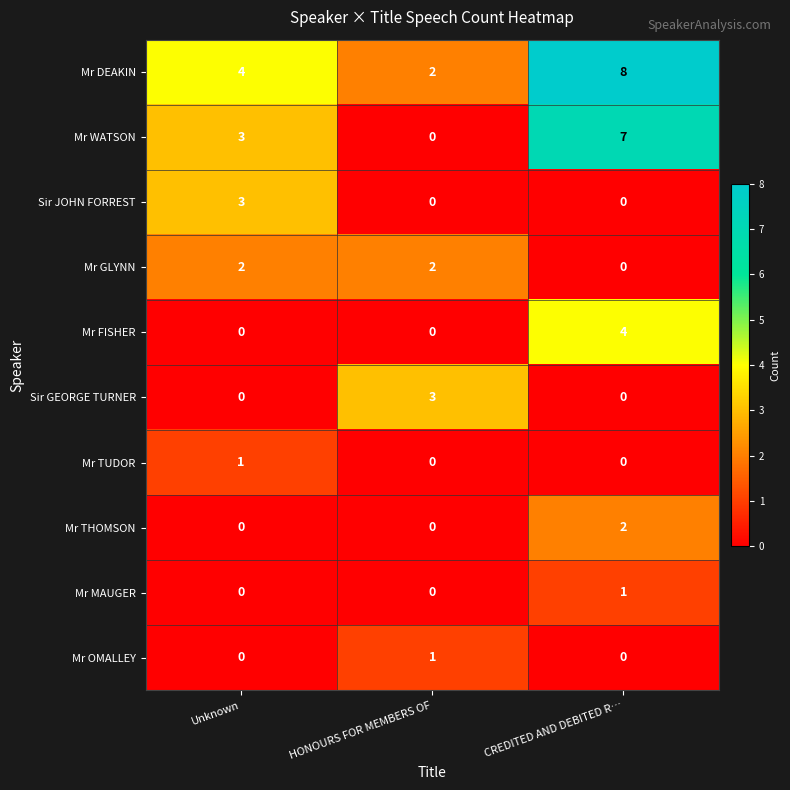

Is it true that Mr MAUGER equals 0 at HONOURS FOR MEMBERS OF?

True